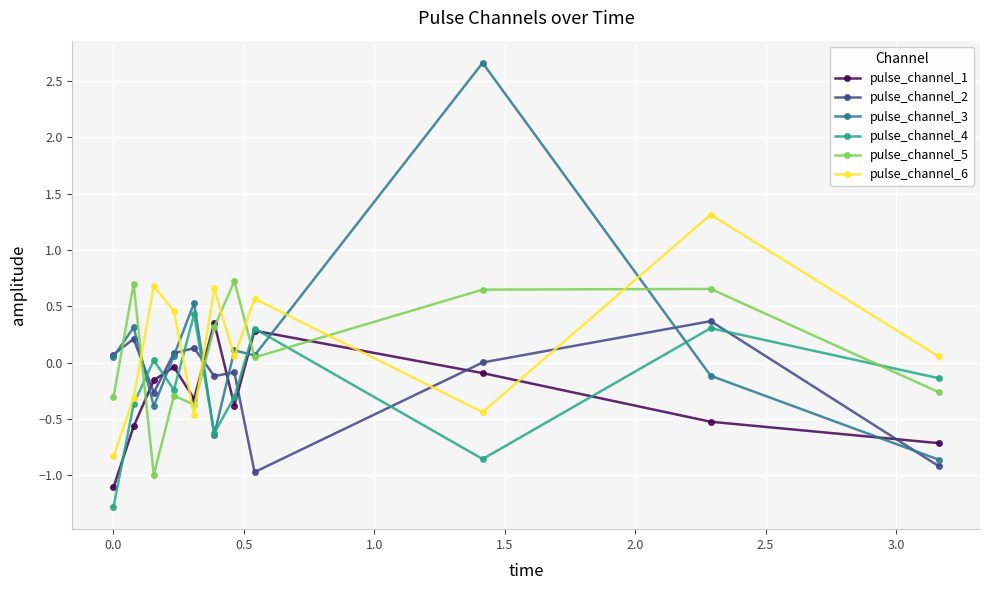

How many times do pulse_channel_6 and pulse_channel_2 cross each other?

5